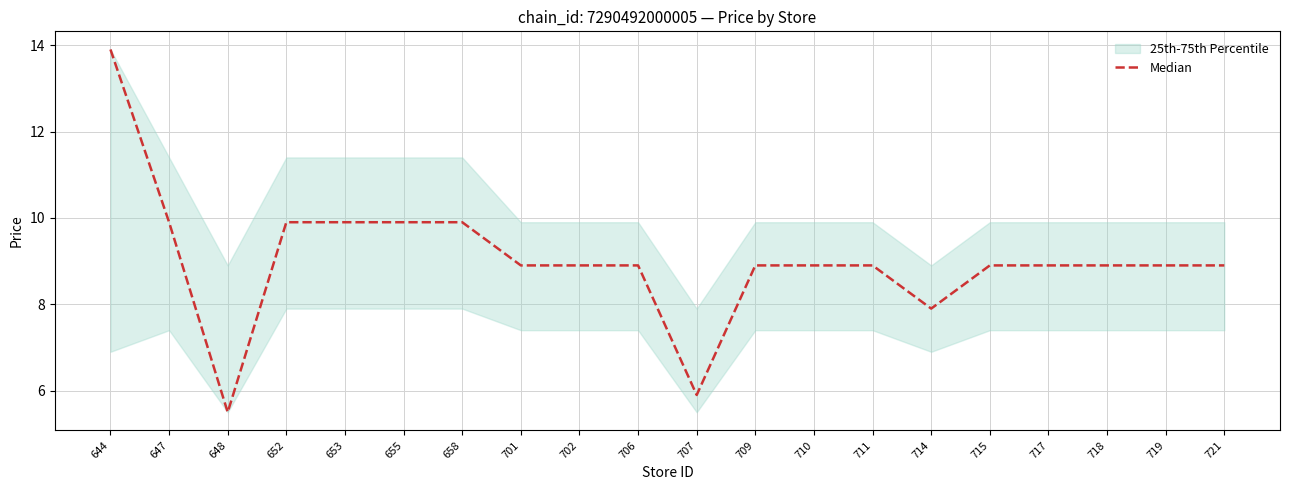

What is the smallest value displayed?

5.5